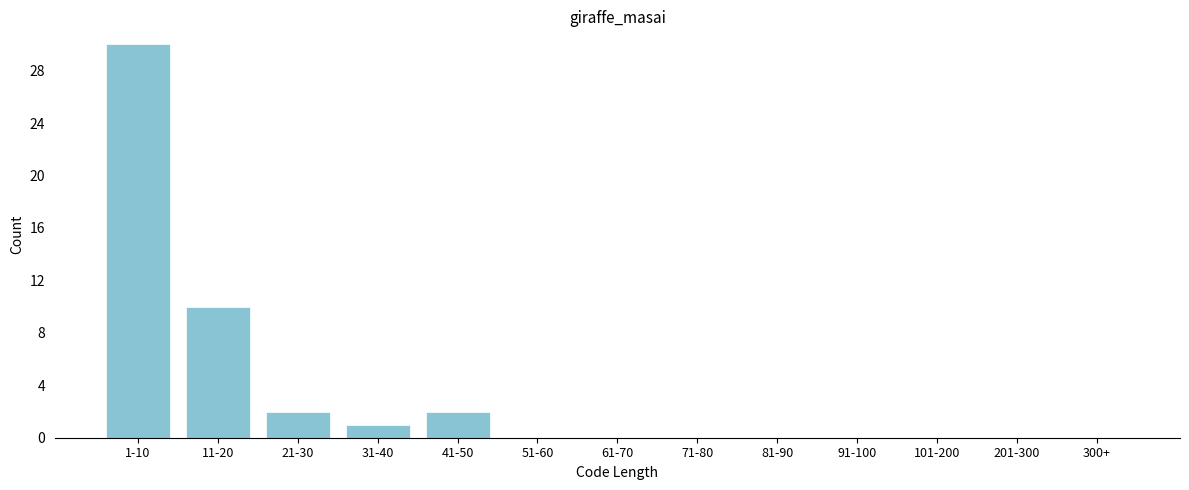

Reading left to right, extract all data points from this chart.

1-10=30	11-20=10	21-30=2	31-40=1	41-50=2	51-60=0	61-70=0	71-80=0	81-90=0	91-100=0	101-200=0	201-300=0	300+=0